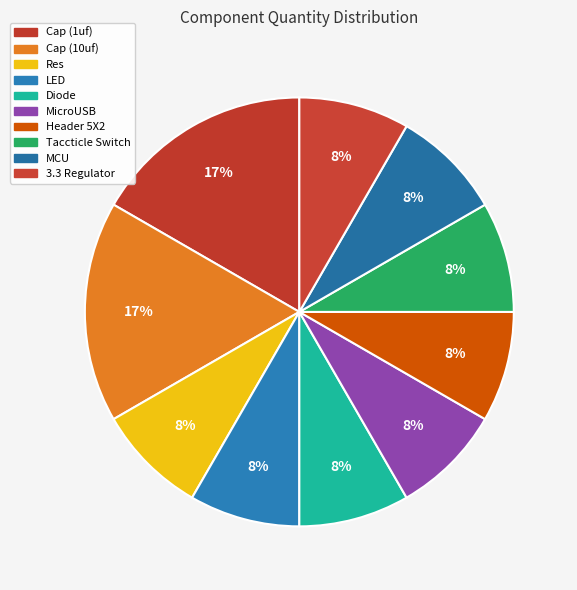

Rank the categories by value from lowest to highest.

Res, LED, Diode, MicroUSB, Header 5X2, Taccticle Switch, MCU, 3.3 Regulator, Cap (1uf), Cap (10uf)